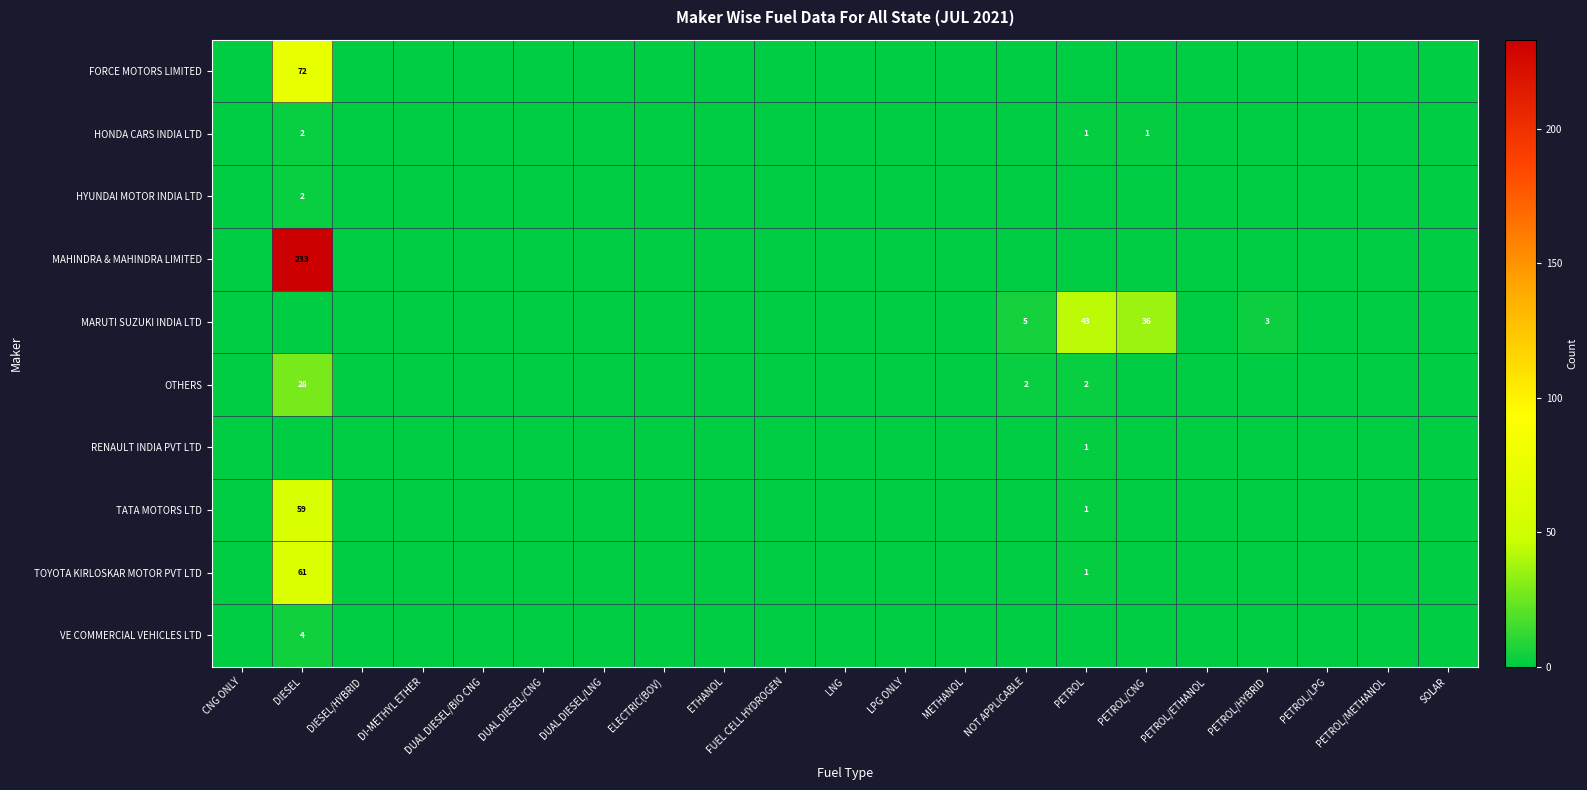

Is it true that HYUNDAI MOTOR INDIA LTD equals 1 at DIESEL?

False